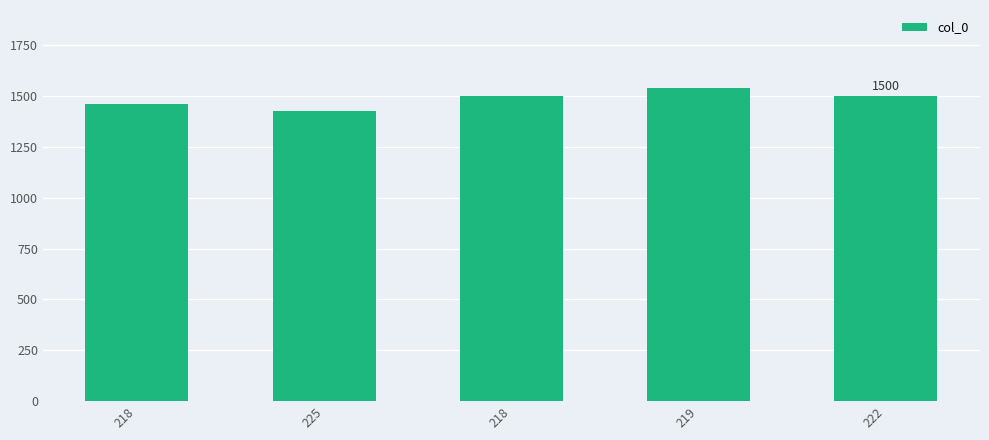

What is the difference between the second highest and second lowest values?

42